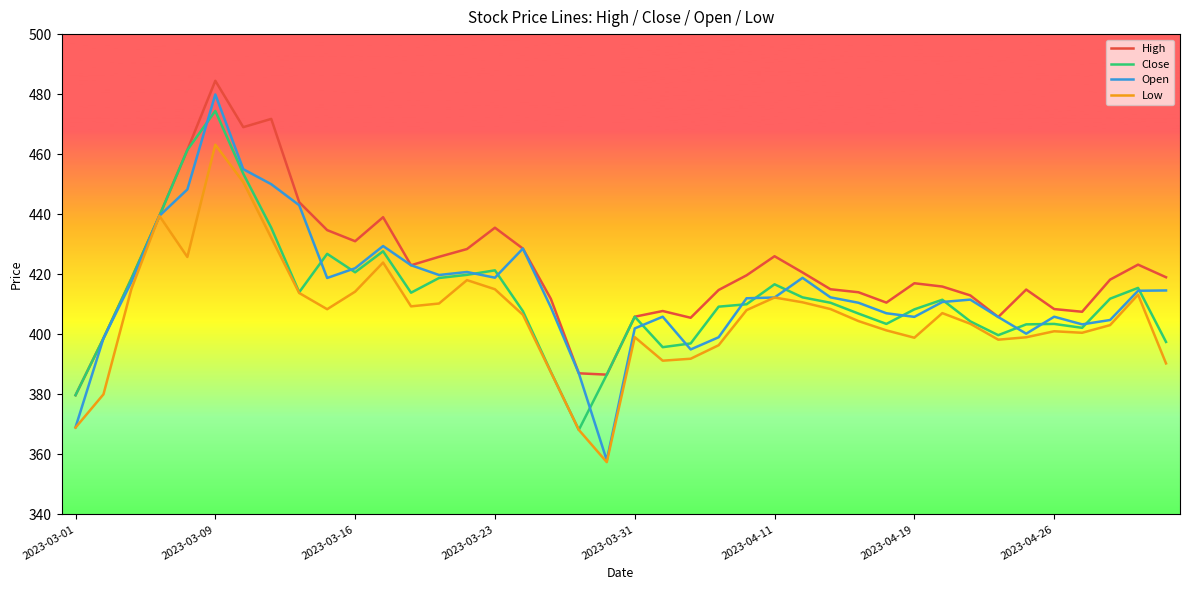

Which series has the largest range (max minus min)?

Open